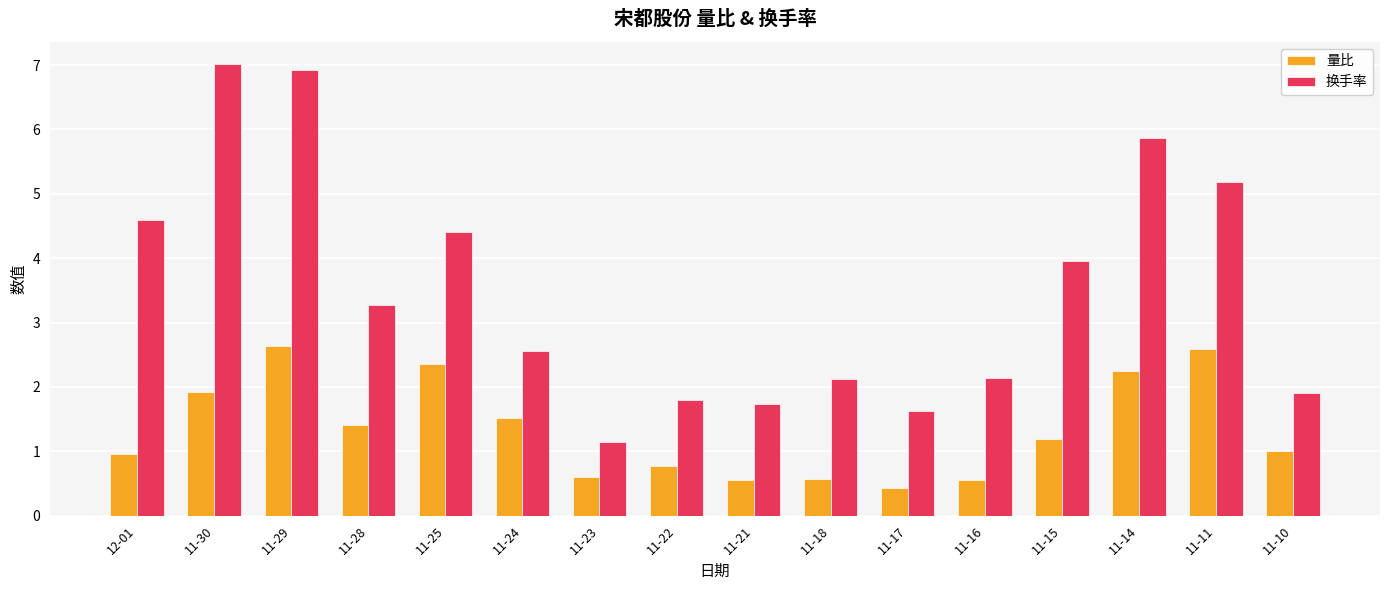

How many groups of bars are there?

16